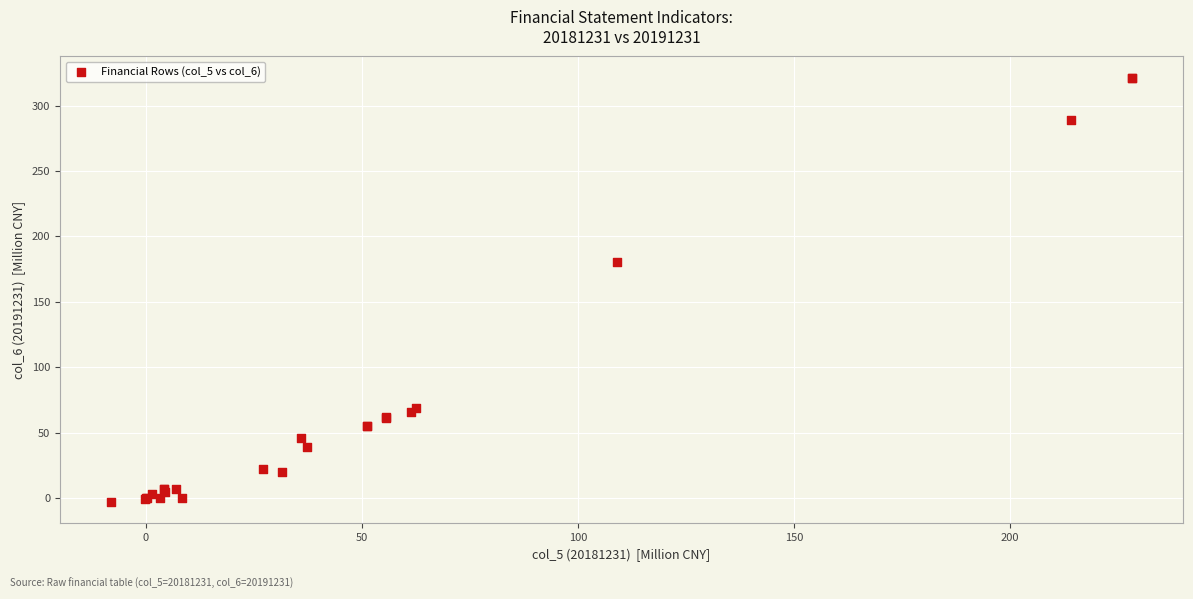

What Y value in the scatter plot is closest to 159?

180.4